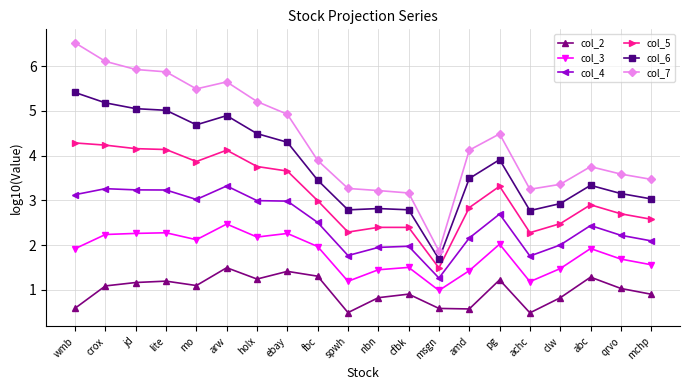

Which series has the largest total across all categories?

col_7